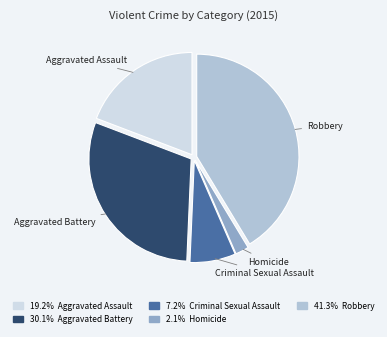

Combined, do Aggravated Assault and Criminal Sexual Assault account for over 50%?

No